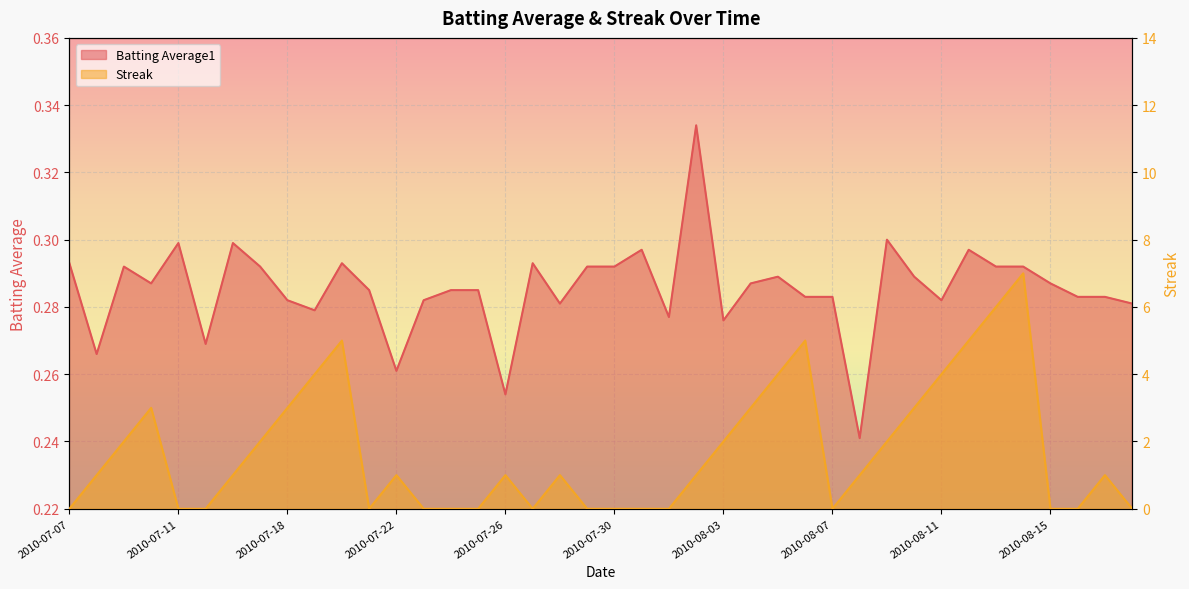

Which label corresponds to the largest value in the chart?

2010-08-14